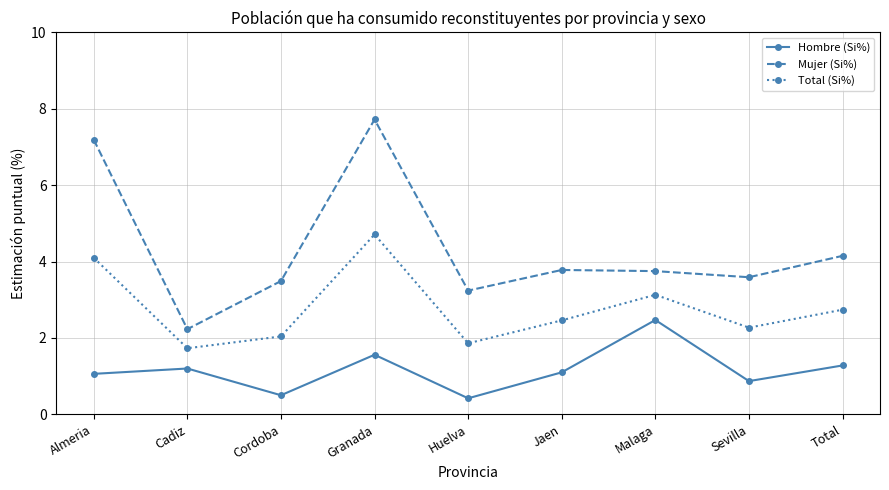

At Cadiz, list the series in order from smallest to largest.

Hombre (Si%), Total (Si%), Mujer (Si%)